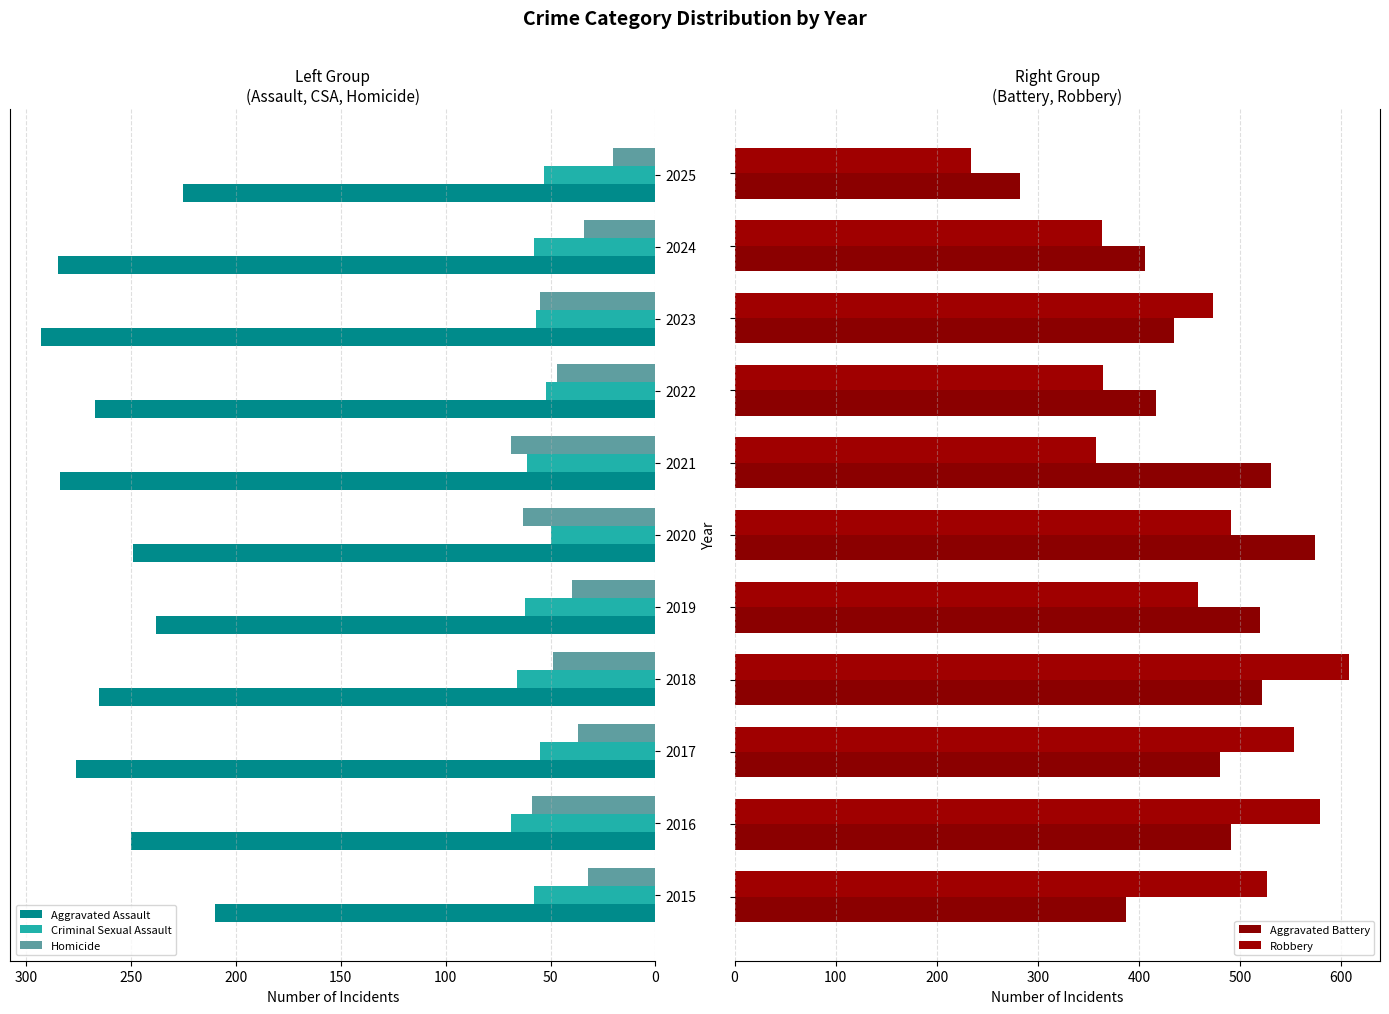

What is the minimum value shown in the chart?

20